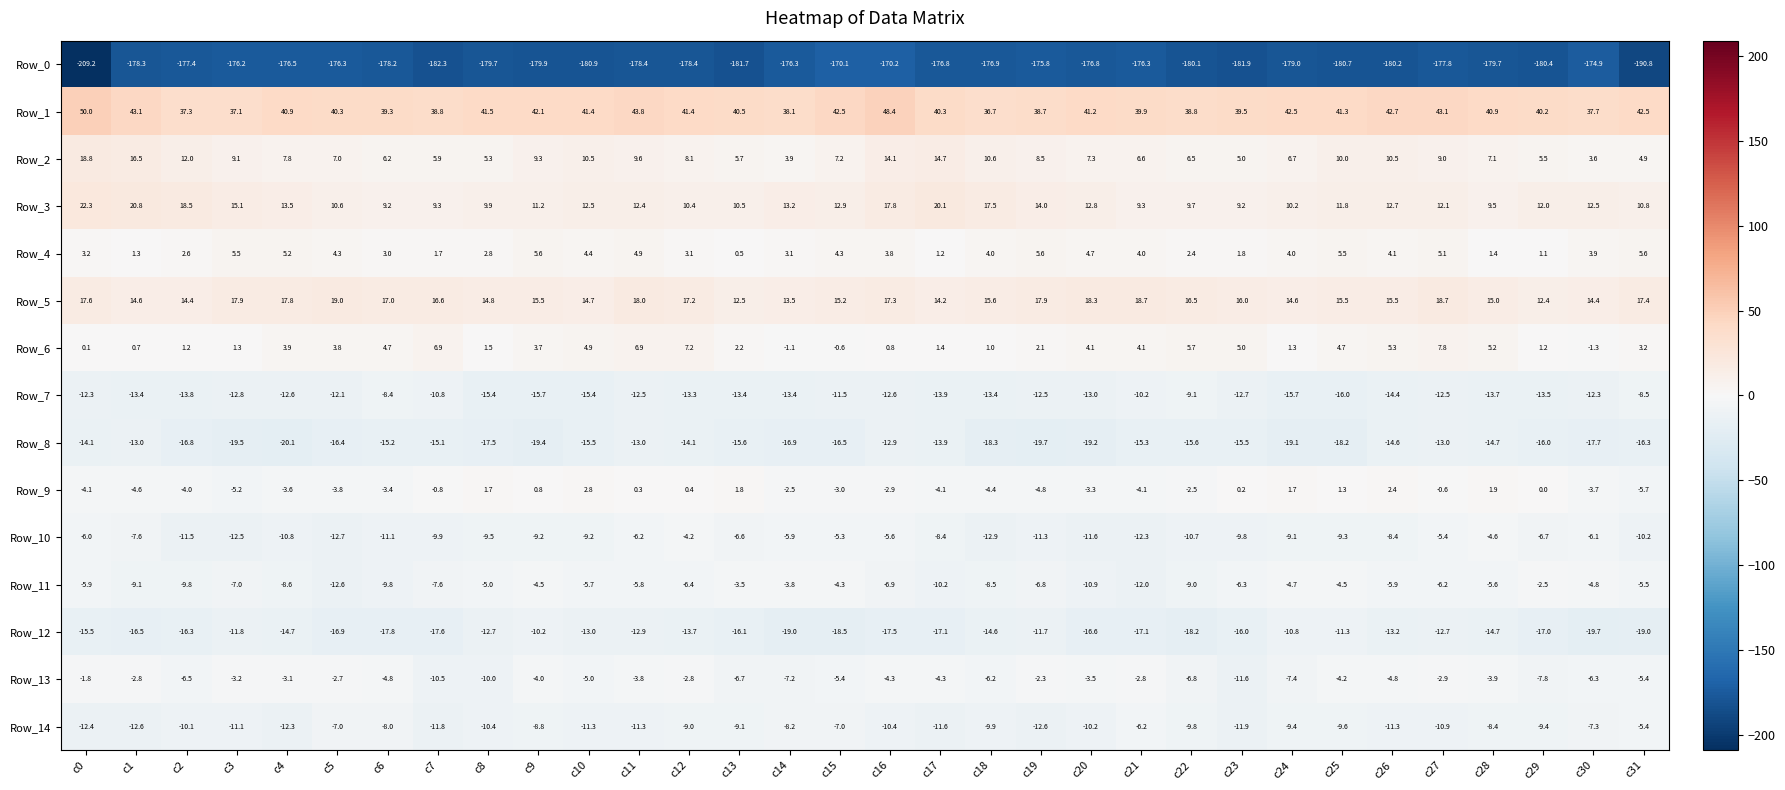

How many data points does each series have?

32